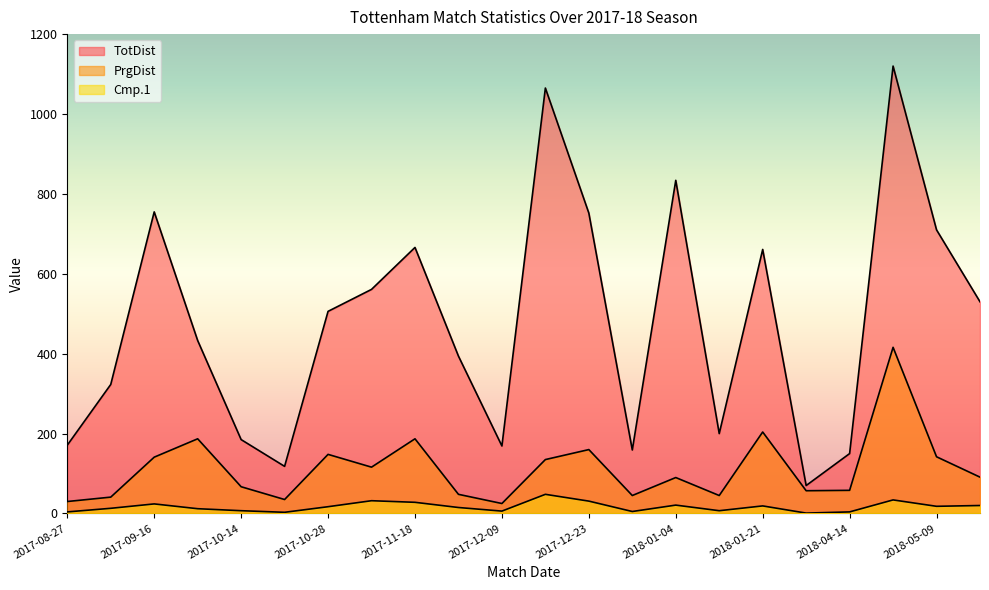

Reading left to right, transcribe all the data shown in this chart.

TotDist: 171	323	755	433	185	118	506	561	666	394	169	1065	752	159	834	200	661	70	150	1120	710	530
PrgDist: 30	41	141	187	67	35	148	116	187	48	25	135	160	45	90	45	204	57	58	416	142	91
Cmp.1: 4	13	24	12	7	3	17	32	28	15	6	48	31	5	21	7	19	1	4	34	18	20